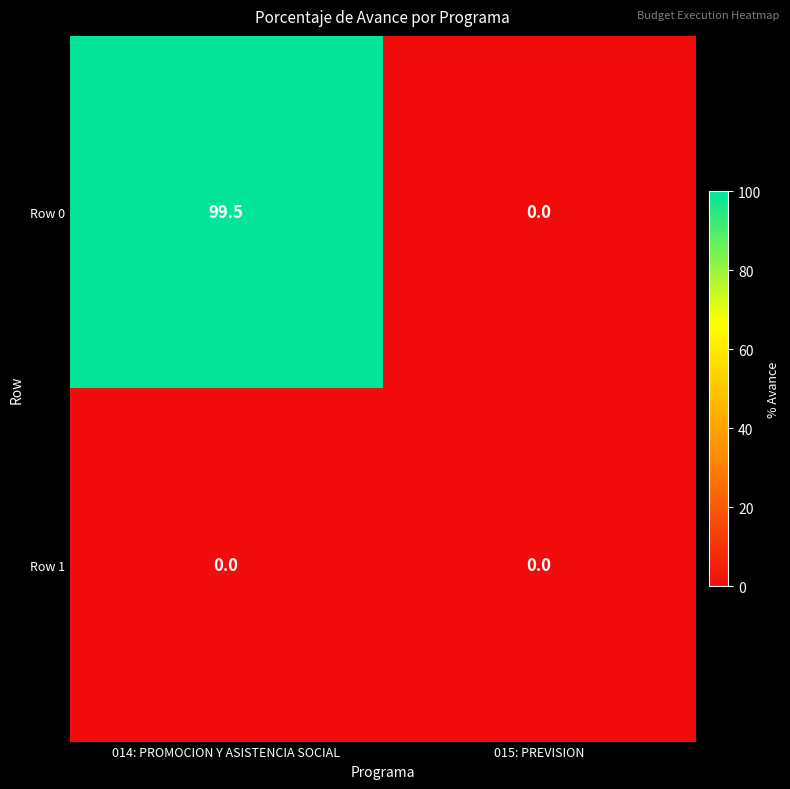

Reading left to right, extract all data points from this chart.

Row 0: 99.5	0.0
Row 1: 0.0	0.0